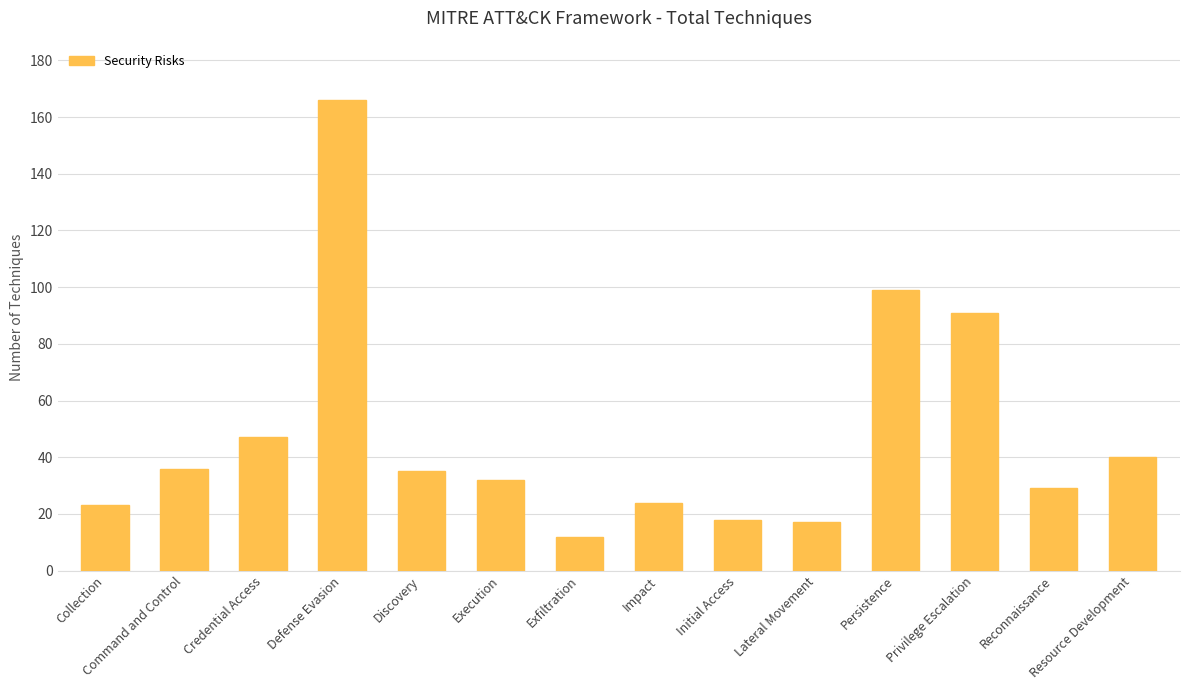

Reading left to right, what are all the values shown in this chart?

23	36	47	166	35	32	12	24	18	17	99	91	29	40